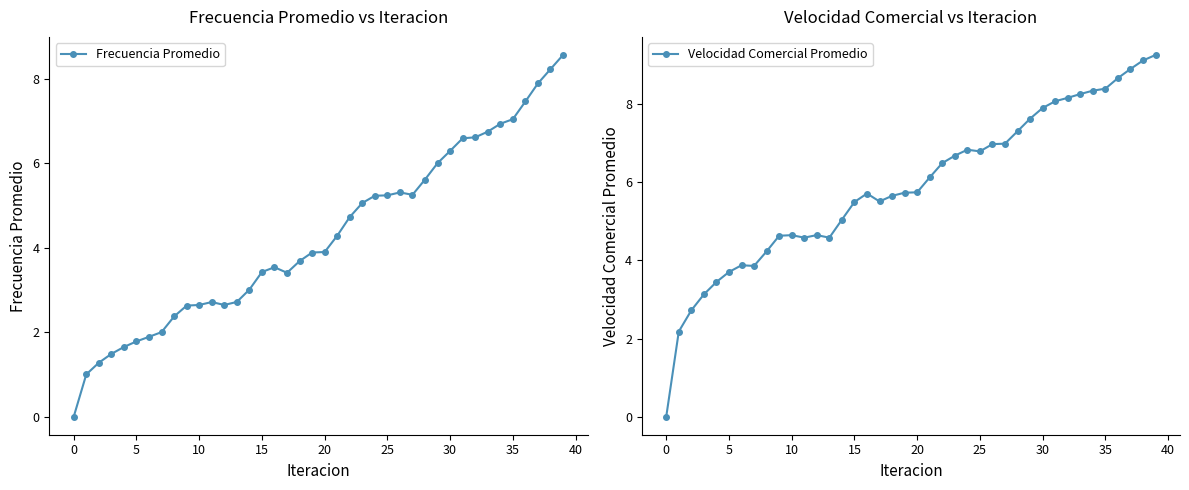

How many lines are shown in the chart?

2